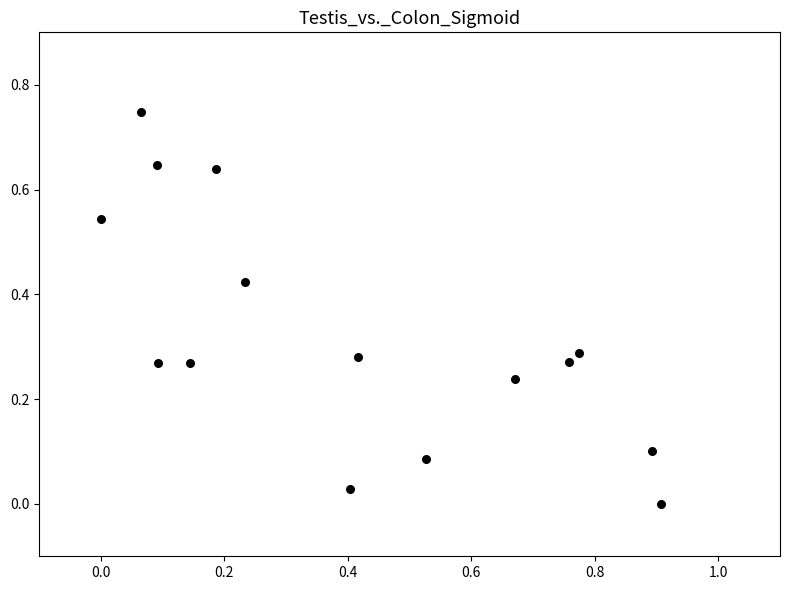

What is the range of X values (max minus min)?

0.9